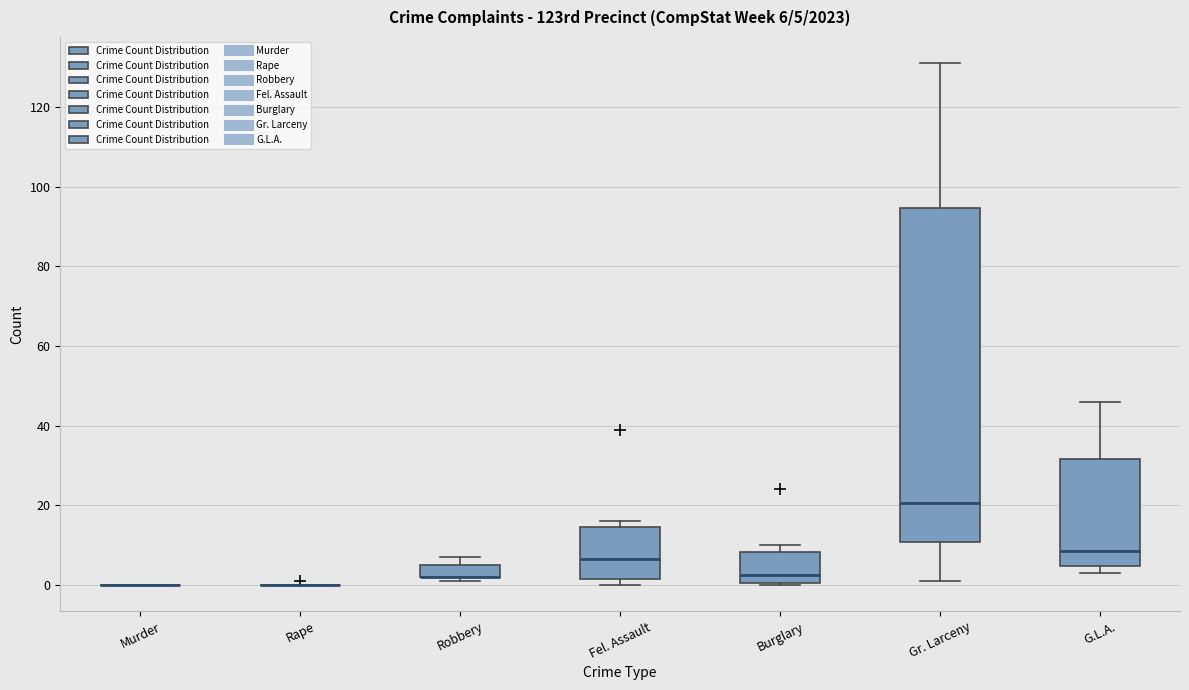

Which box is the tallest, from its lower edge to its upper edge?

Gr. Larceny